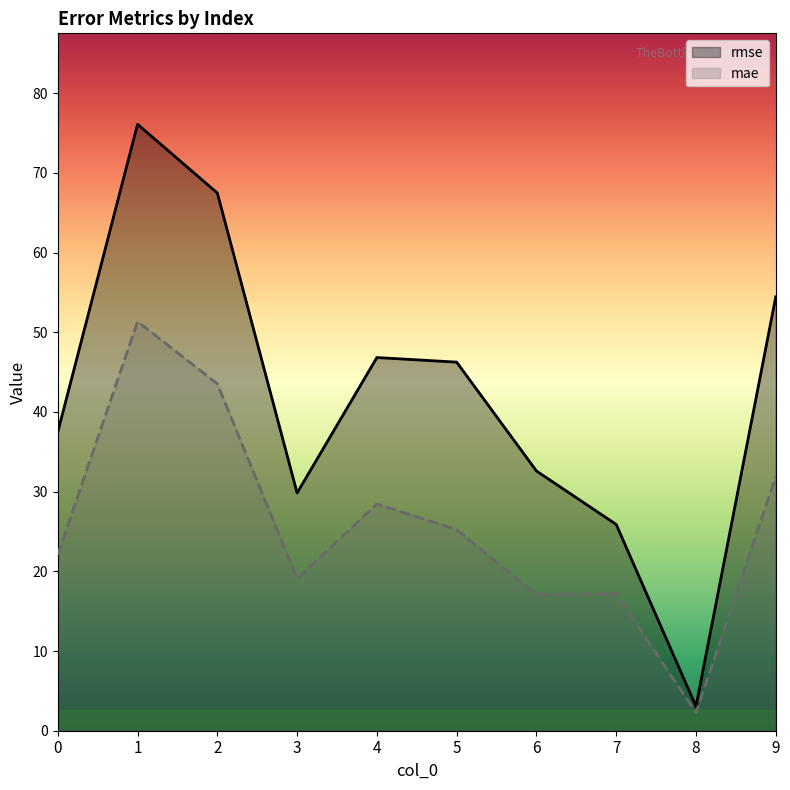

How many values in the rmse series exceed 46?

5